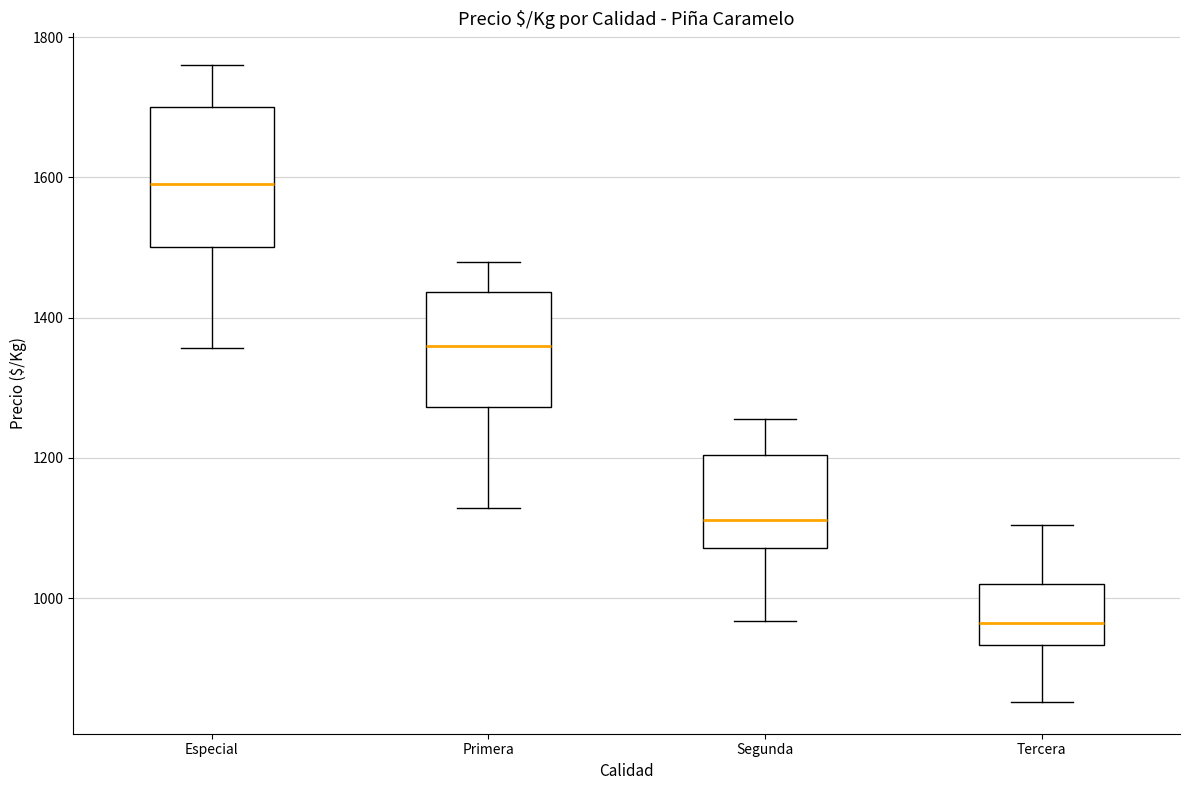

Where does the median line of the box for Tercera sit on the y-axis? The values are not printed on the chart, so give them approximately, as read against the axis.

960